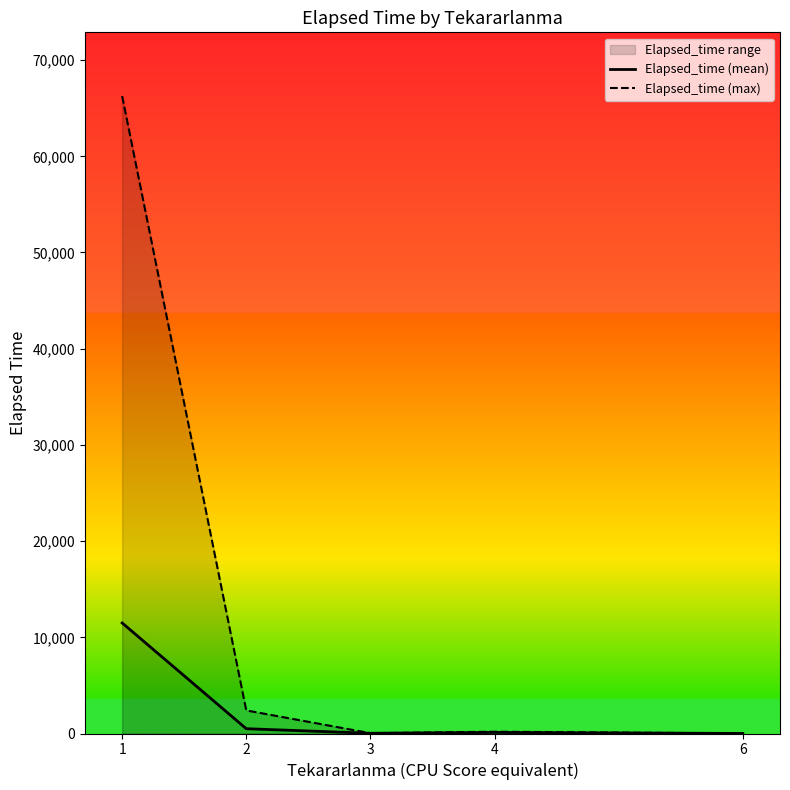

What is the greatest value displayed?

66260.0